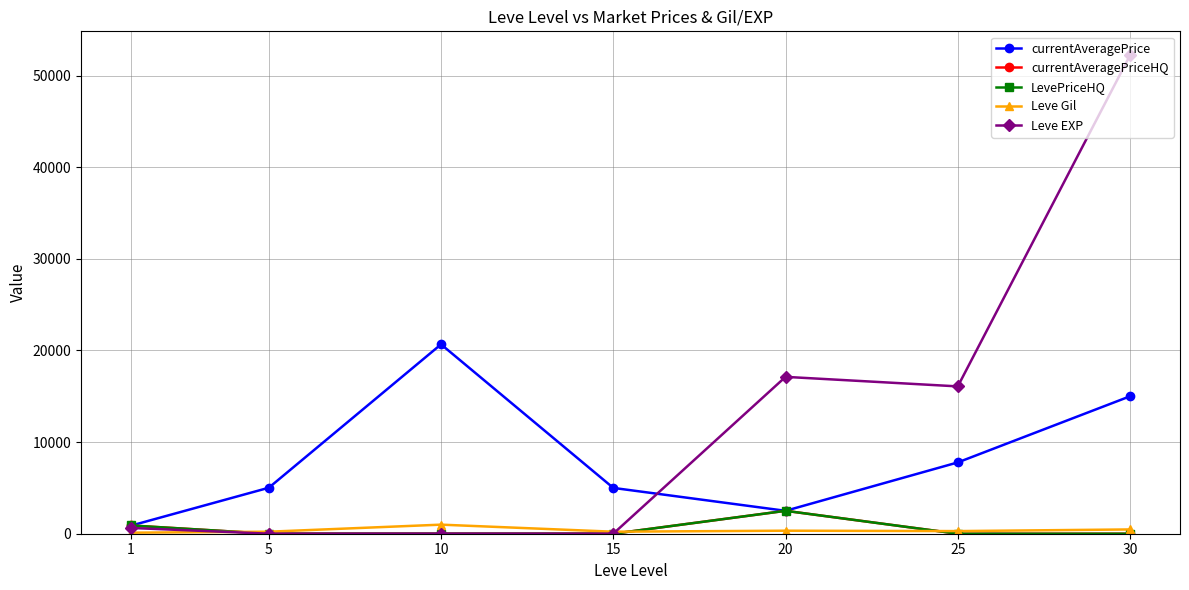

Which series has the largest total across all categories?

Leve EXP